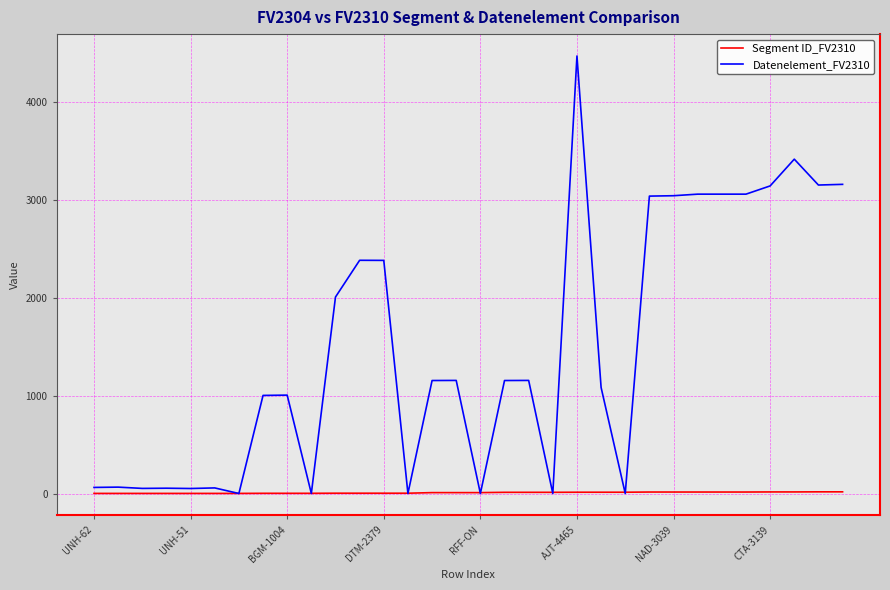

Which series has the widest spread of values?

Datenelement_FV2310